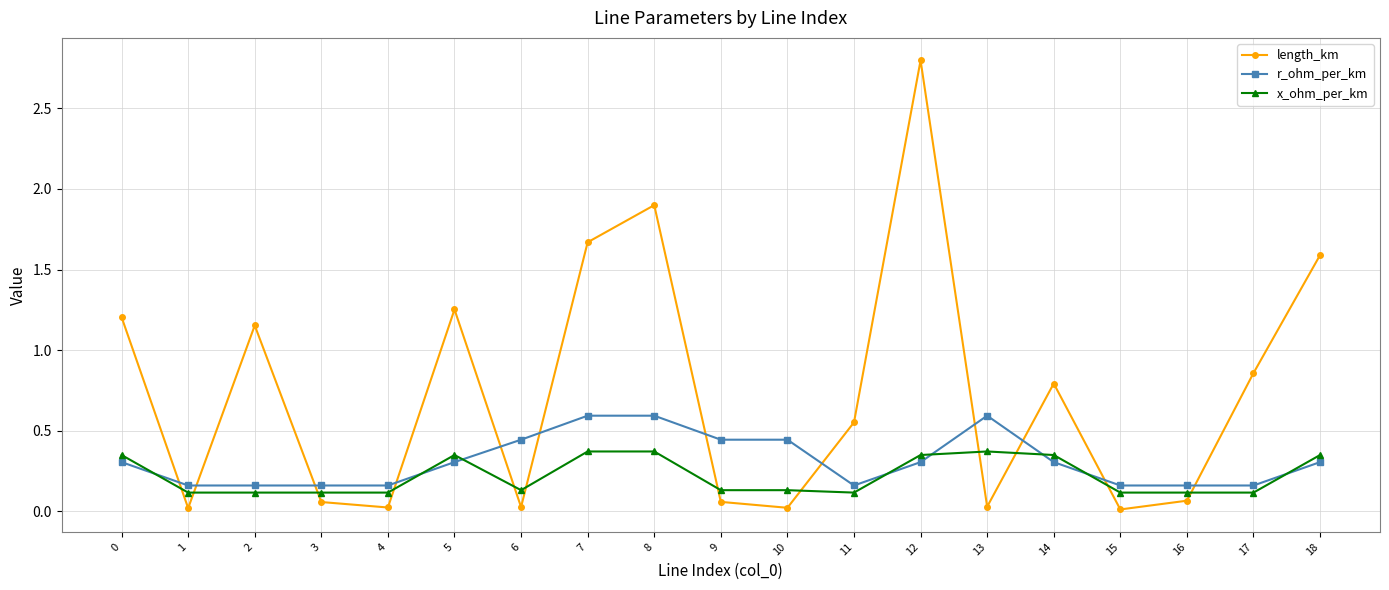

Which series changed the most between 7 and 16?

length_km